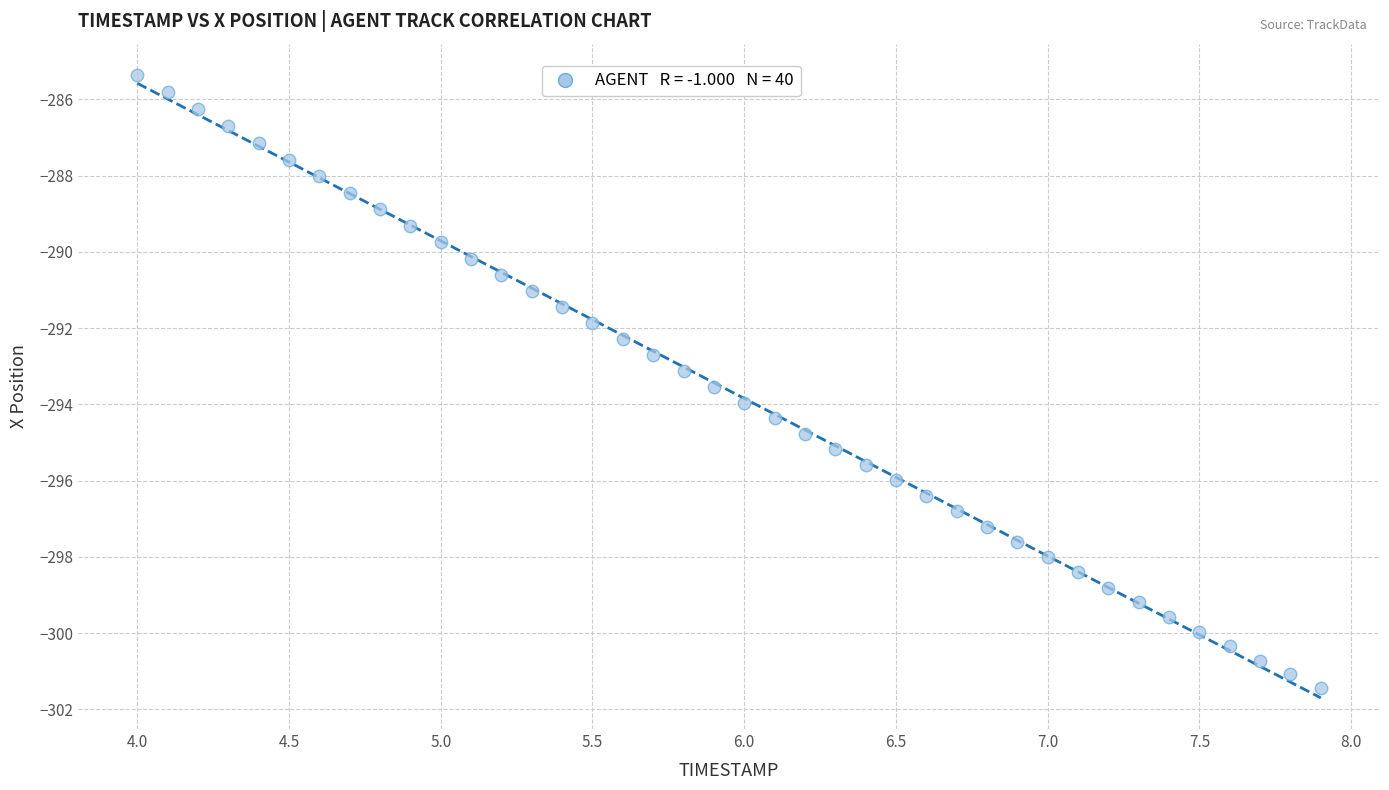

What is the range of X values (max minus min)?

3.9